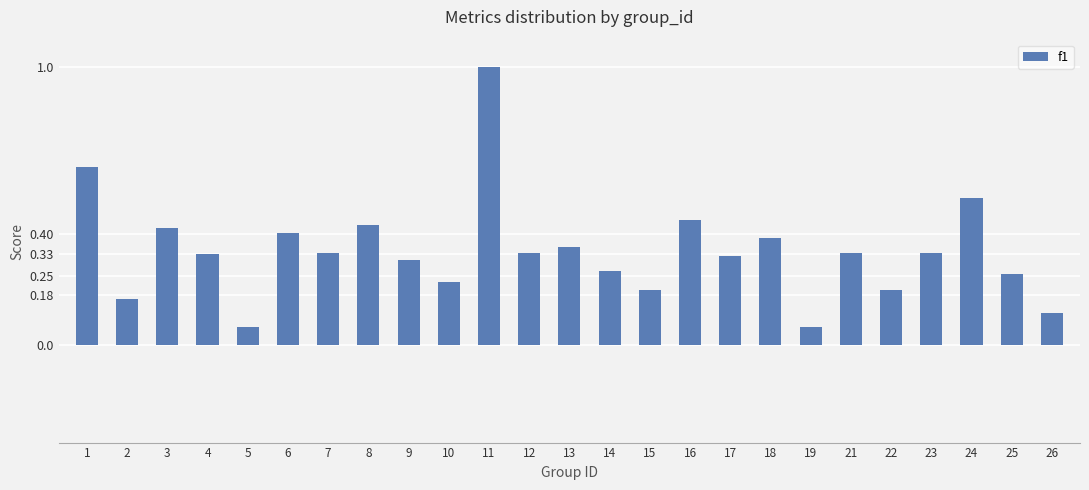

Which category has the highest value across all series?

11